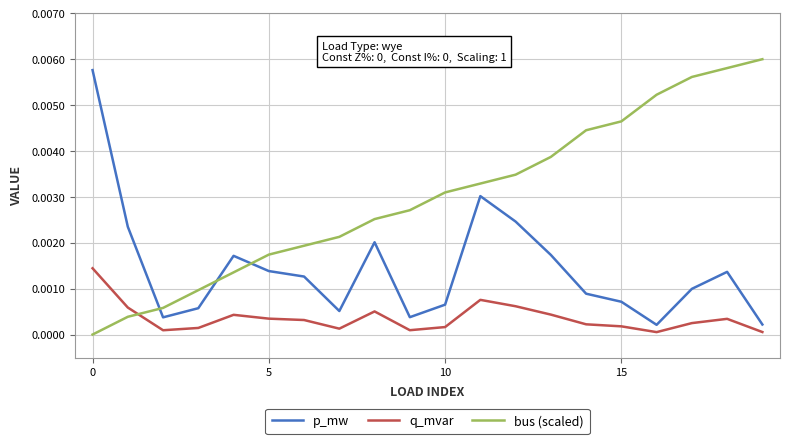

True or false: bus (scaled) and p_mw cross at least once.

True